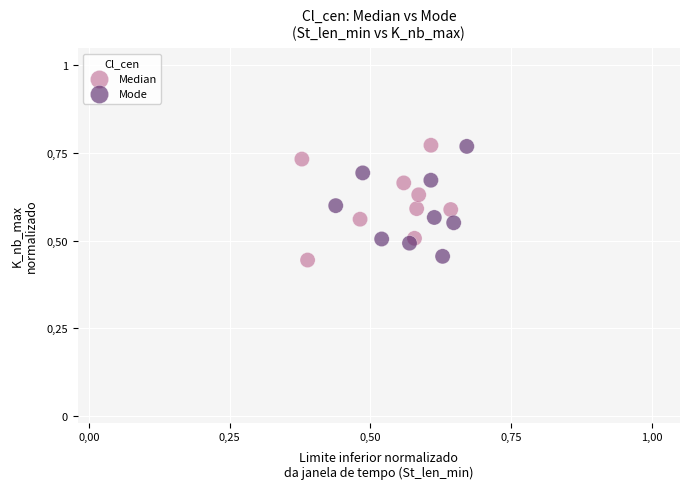

What are all the series names shown in the legend?

Median, Mode